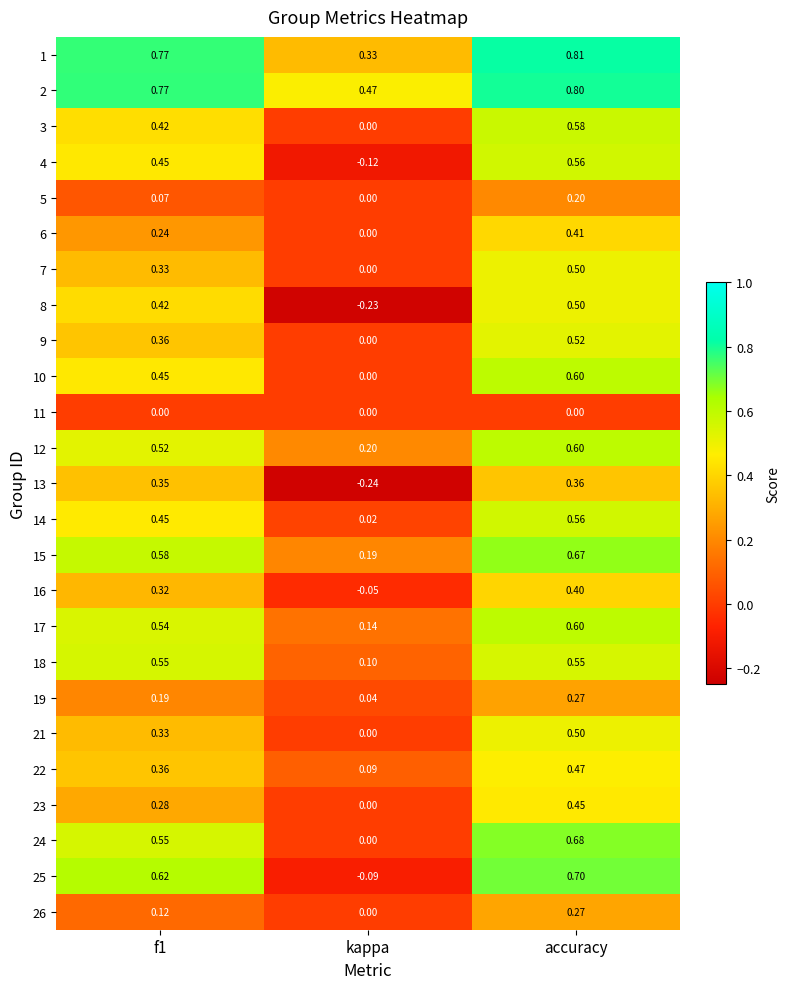

At which label is 25 closest to 0?

kappa